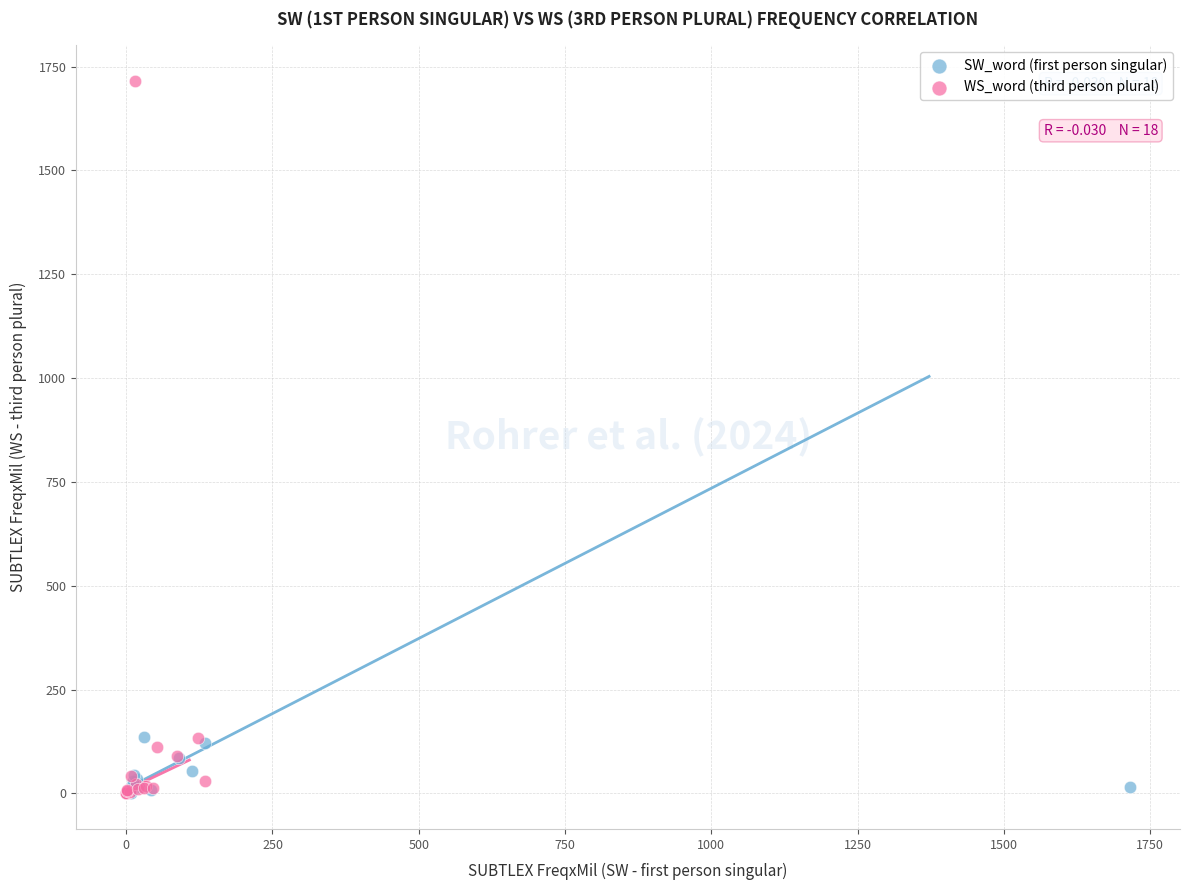

Which series reaches the maximum Y coordinate?

WS_word (third person plural)